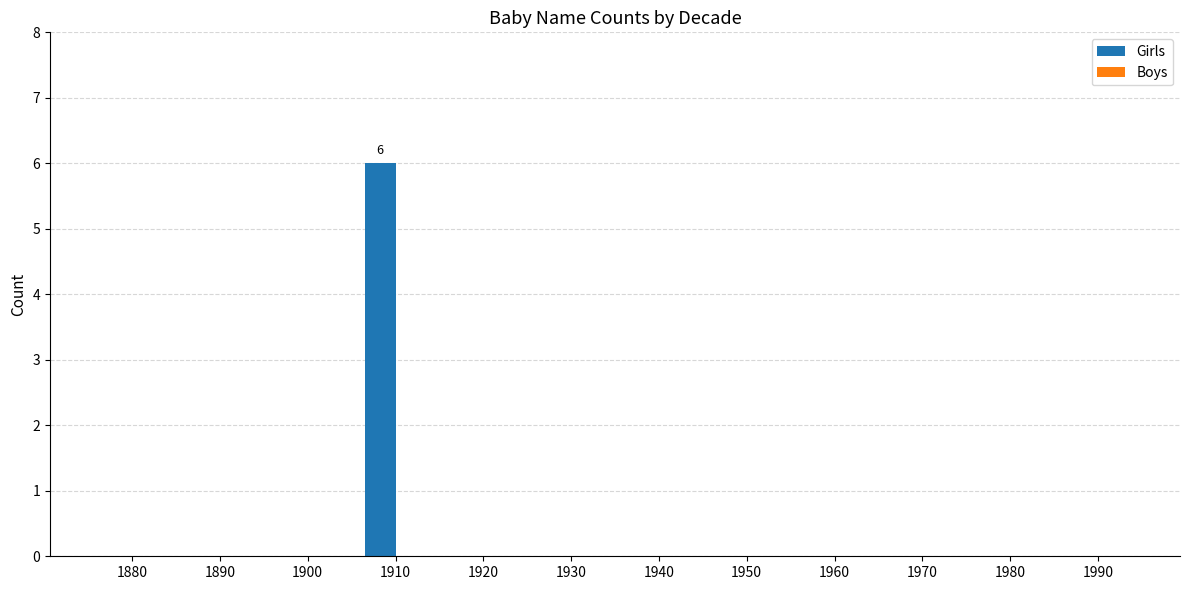

Which has a higher value, 1910 or 1900?

1910